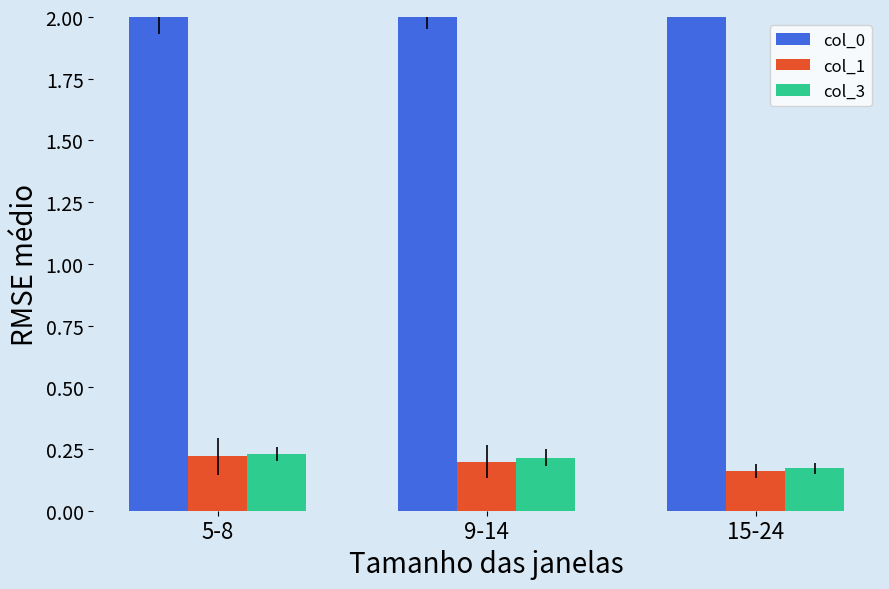

At how many categories does at least one series exceed 0?

3